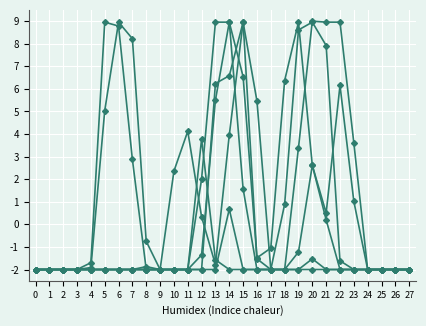

Reading left to right, transcribe all the data shown in this chart.

col_12: 0=-2.0	1=-2.0	2=-2.0	3=-2.0	4=-2.0	5=-2.0	6=-2.0	7=-2.0	8=-2.0	9=-2.0	10=-2.0	11=-2.0	12=-2.0	13=6.2	14=6.6	15=9.0	16=-1.5	17=-2.0	18=-2.0	19=3.4	20=9.0	21=9.0	22=9.0	23=3.6	24=-2.0	25=-2.0	26=-2.0	27=-2.0
col_13: 0=-2.0	1=-2.0	2=-2.0	3=-2.0	4=-1.9	5=5.0	6=9.0	7=8.2	8=-0.7	9=-2.0	10=-2.0	11=-2.0	12=2.0	13=9.0	14=9.0	15=1.6	16=-2.0	17=-2.0	18=0.9	19=8.6	20=9.0	21=7.9	22=-1.6	23=-2.0	24=-2.0	25=-2.0	26=-2.0	27=-2.0
col_14: 0=-2.0	1=-2.0	2=-2.0	3=-2.0	4=-1.7	5=9.0	6=8.8	7=2.9	8=-2.0	9=-2.0	10=-2.0	11=-2.0	12=-1.4	13=5.5	14=9.0	15=6.5	16=-1.5	17=-1.1	18=6.4	19=9.0	20=2.6	21=0.2	22=-2.0	23=-2.0	24=-2.0	25=-2.0	26=-2.0	27=-2.0
col_11: 0=-2.0	1=-2.0	2=-2.0	3=-2.0	4=-2.0	5=-2.0	6=-2.0	7=-2.0	8=-2.0	9=-2.0	10=-2.0	11=-2.0	12=-2.0	13=-2.0	14=0.7	15=-2.0	16=-2.0	17=-2.0	18=-2.0	19=-1.2	20=2.6	21=0.5	22=6.2	23=1.0	24=-2.0	25=-2.0	26=-2.0	27=-2.0
col_22: 0=-2.0	1=-2.0	2=-2.0	3=-2.0	4=-2.0	5=-2.0	6=-2.0	7=-2.0	8=-1.9	9=-2.0	10=2.4	11=4.1	12=0.3	13=-1.8	14=4.0	15=9.0	16=5.5	17=-2.0	18=-2.0	19=-2.0	20=-2.0	21=-2.0	22=-2.0	23=-2.0	24=-2.0	25=-2.0	26=-2.0	27=-2.0
col_10: 0=-2.0	1=-2.0	2=-2.0	3=-2.0	4=-2.0	5=-2.0	6=-2.0	7=-2.0	8=-2.0	9=-2.0	10=-2.0	11=-2.0	12=3.8	13=-1.6	14=-2.0	15=-2.0	16=-2.0	17=-2.0	18=-2.0	19=-2.0	20=-1.5	21=-2.0	22=-2.0	23=-2.0	24=-2.0	25=-2.0	26=-2.0	27=-2.0